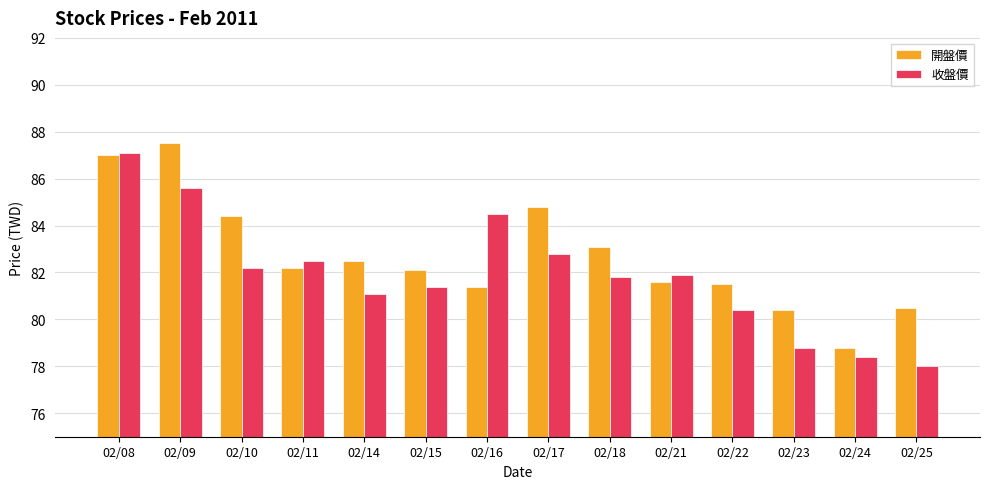

What value does the 收盤價 series have at 02/24?

78.4